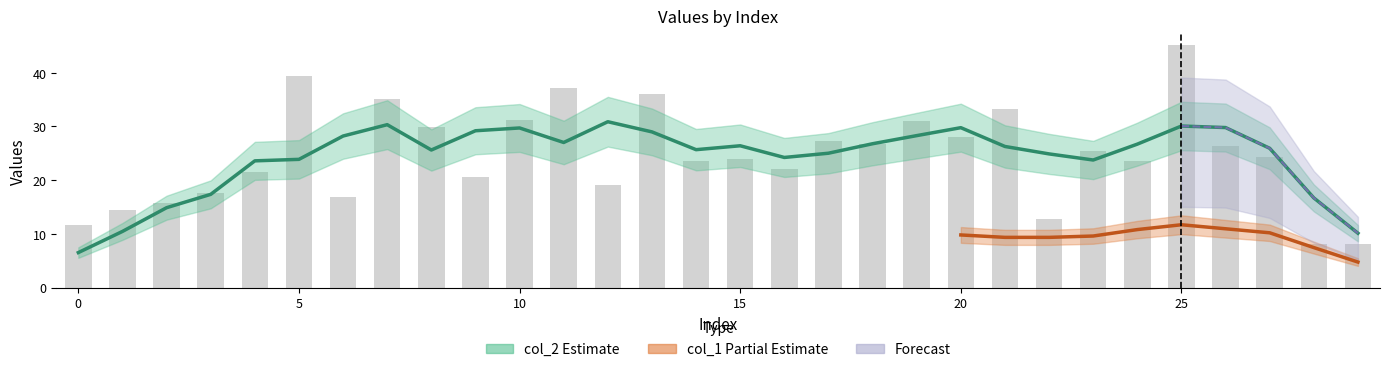

Reading left to right, what are all the values shown in this chart?

0=11.6	1=14.5	2=15.8	3=17.7	4=21.5	5=39.5	6=16.9	7=35.0	8=30.0	9=20.6	10=31.2	11=37.1	12=19.1	13=36.1	14=23.6	15=23.9	16=22.1	17=27.4	18=26.8	19=30.9	20=28.1	21=33.3	22=12.8	23=25.4	24=23.6	25=45.1	26=26.3	27=24.3	28=8.1	29=8.1